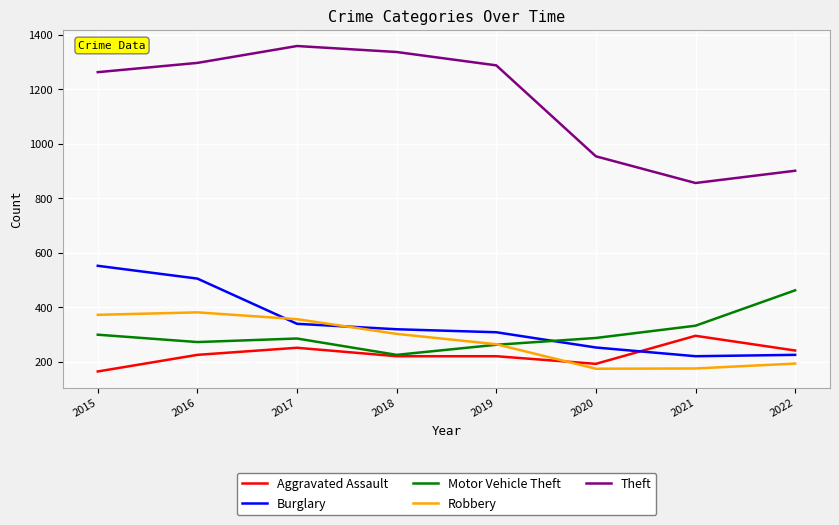

At which label does Robbery first exceed 302?

2015